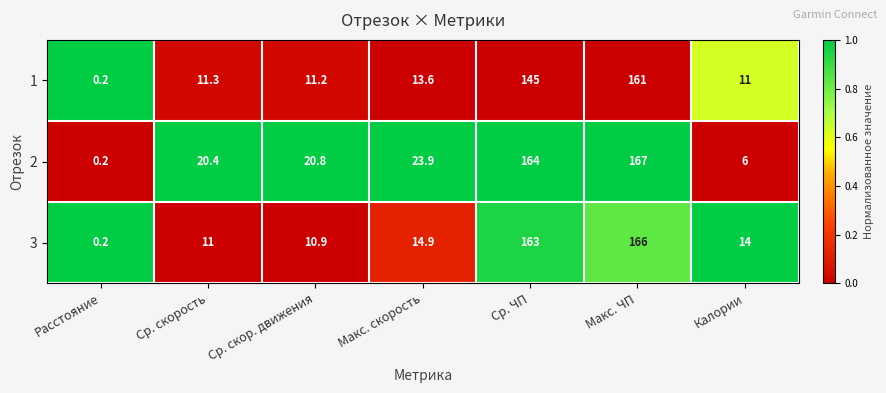

Rank the series by their maximum value, from highest to lowest.

2, 3, 1